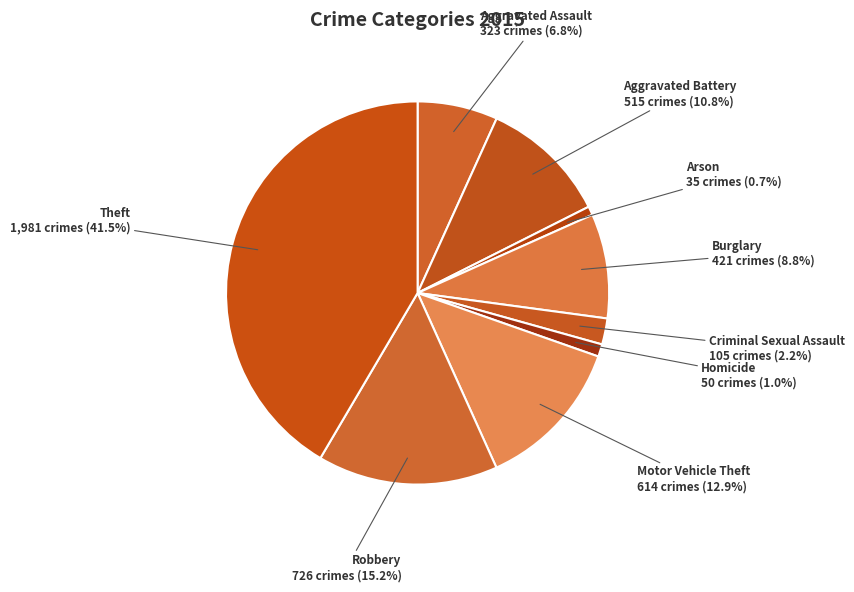

Between Motor Vehicle Theft and Burglary, which is larger?

Motor Vehicle Theft